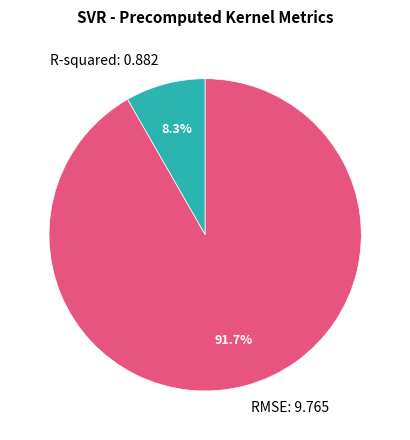

To the nearest percent, what is the difference between the R-squared and RMSE slice percentages?

83%